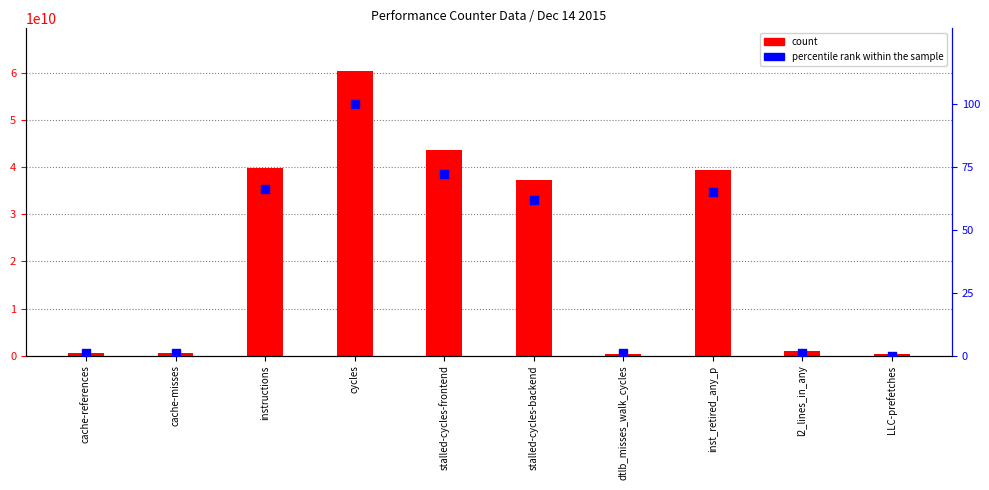

Which series reaches the minimum Y coordinate?

percentile rank within the sample